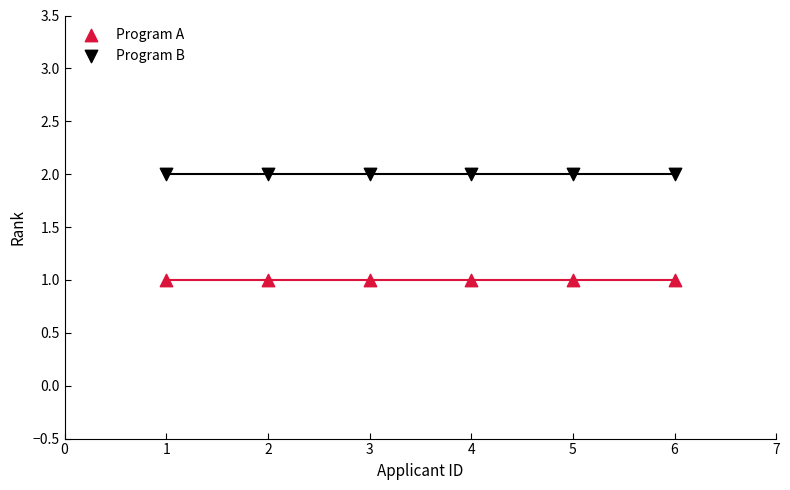

Which series reaches the maximum Y coordinate?

Program B